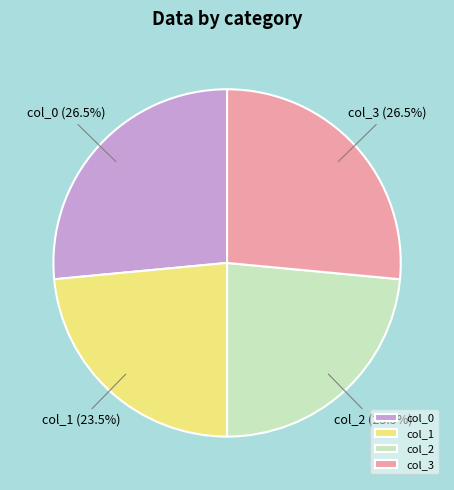

What percentage is NOT represented by col_1?

76.5%